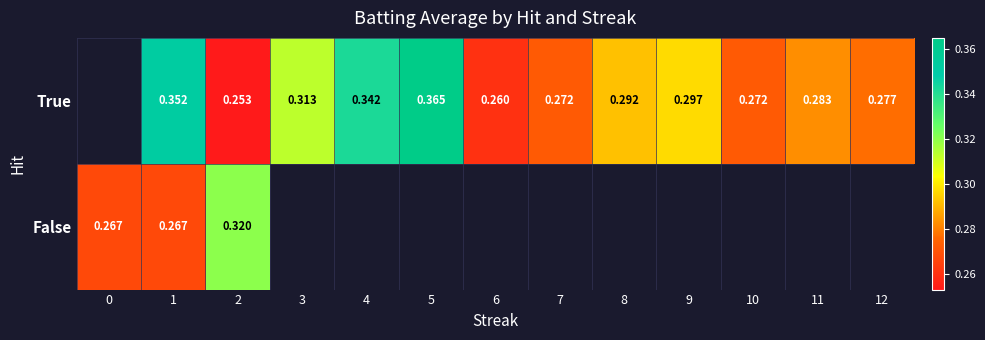

Count the number of categories in the chart.

13